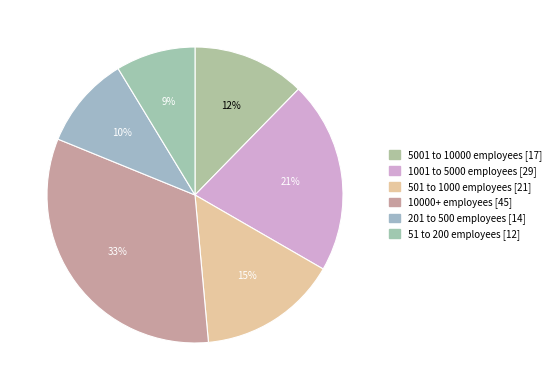

Do 201 to 500 employees and 1001 to 5000 employees together represent more than half of the pie?

No